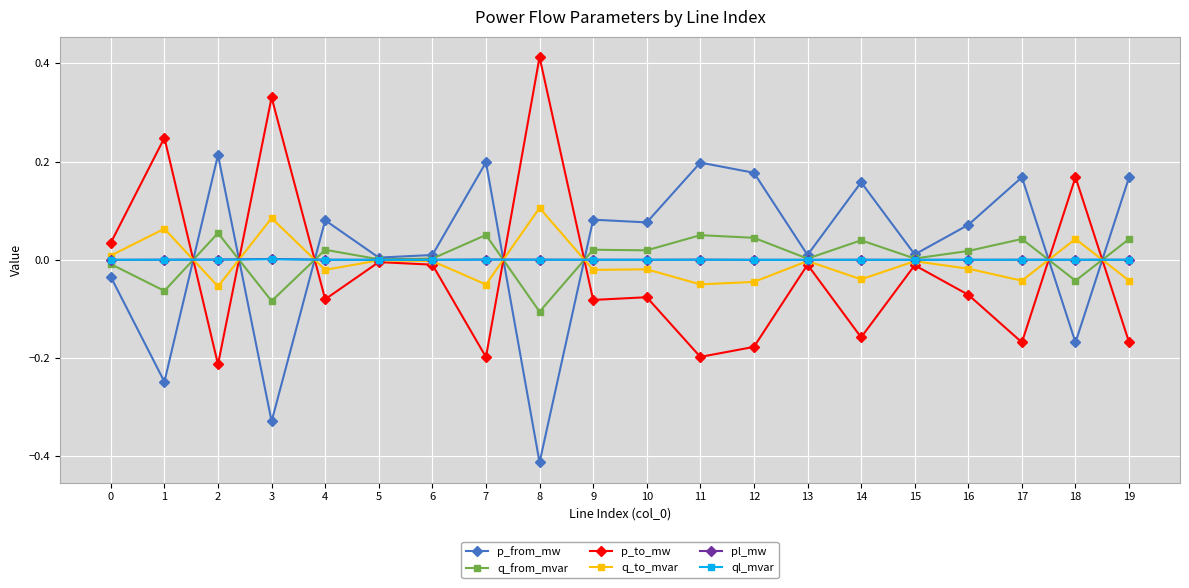

The pl_mw series shows 0.0 at 8. True or false?

True